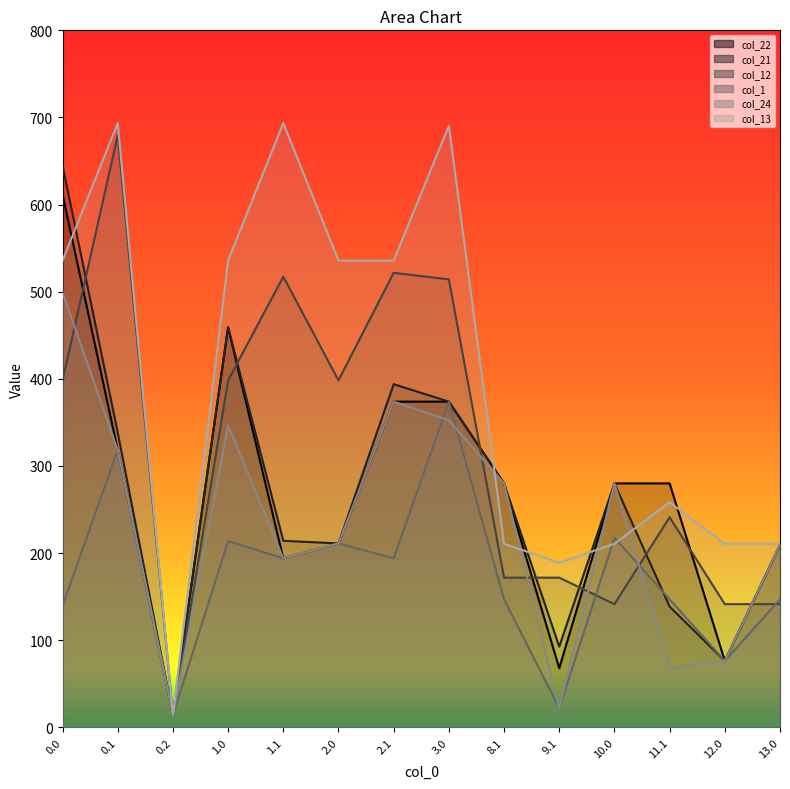

True or false: col_13 has a value of 189.1 at 9.1.

True